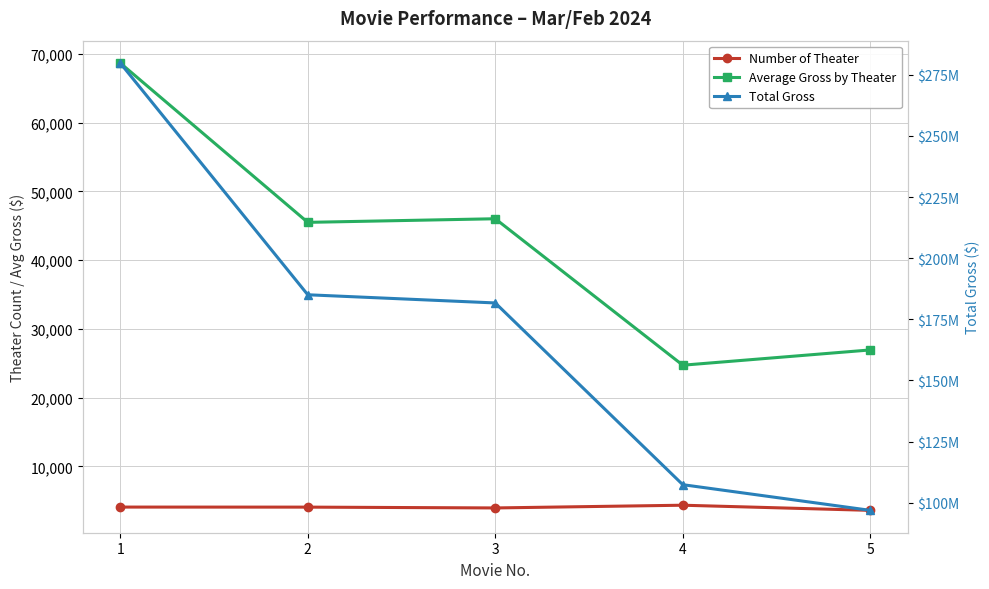

The value of Total Gross at 4 is 107388851.0. True or false?

True